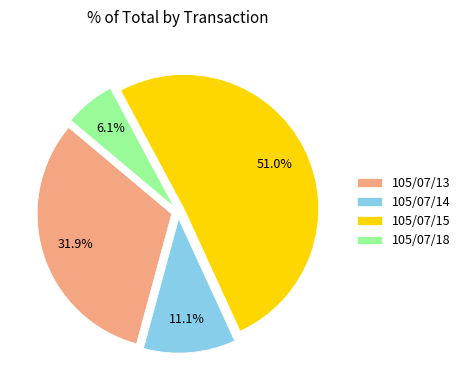

Which slice represents more than half of the pie?

105/07/15